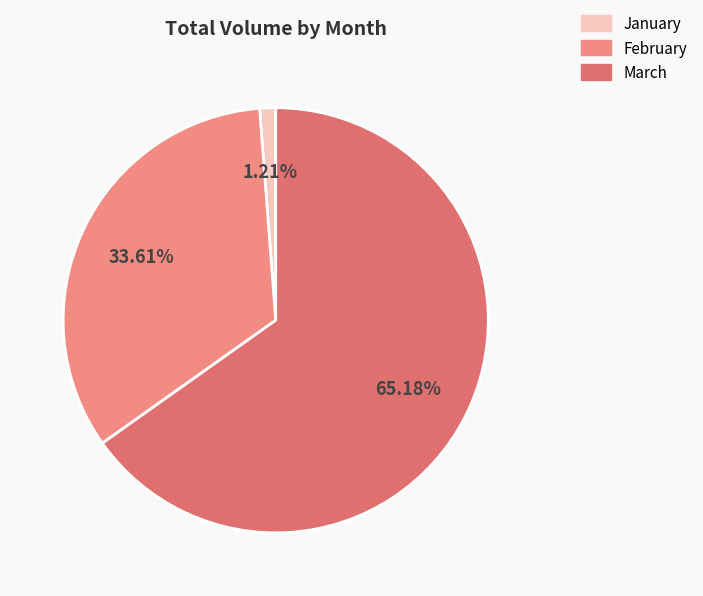

Which category has the smallest portion of the pie?

January